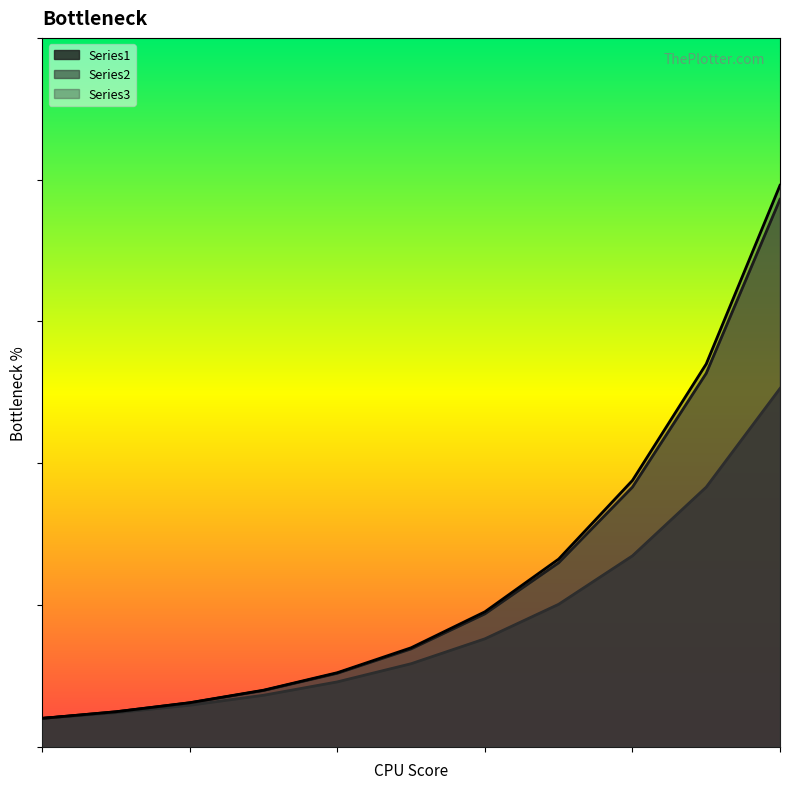

True or false: Series2 and Series3 intersect in this chart.

False